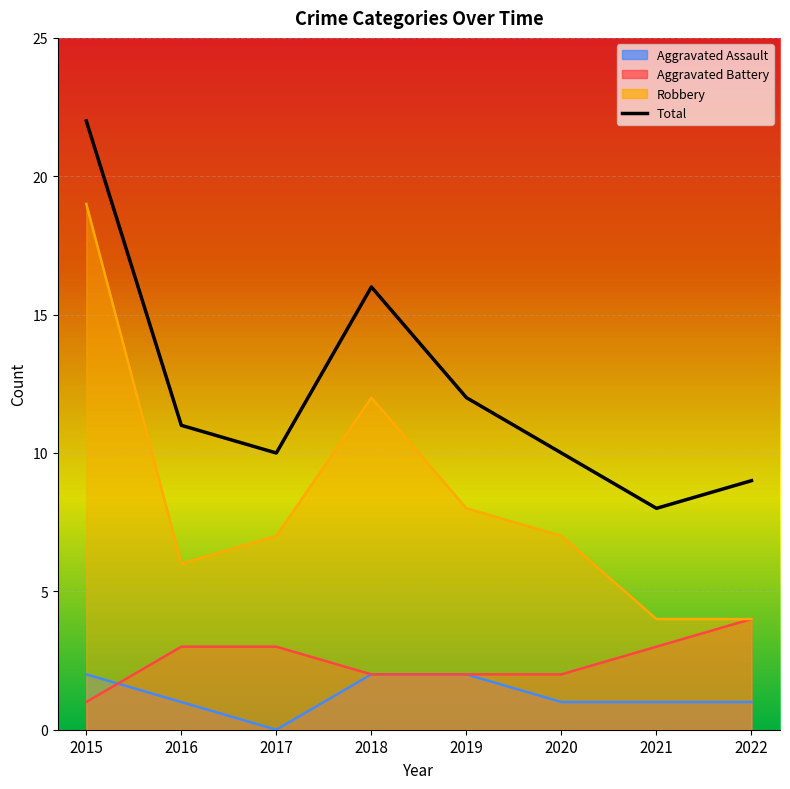

Reading right to left, extract all data points from this chart.

9	8	10	12	16	10	11	22